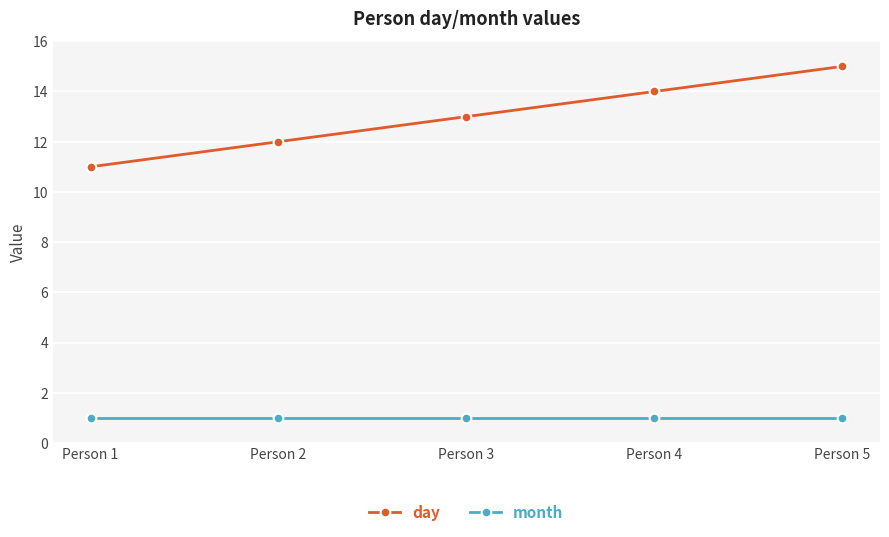

How many values in the day series are below 13?

2